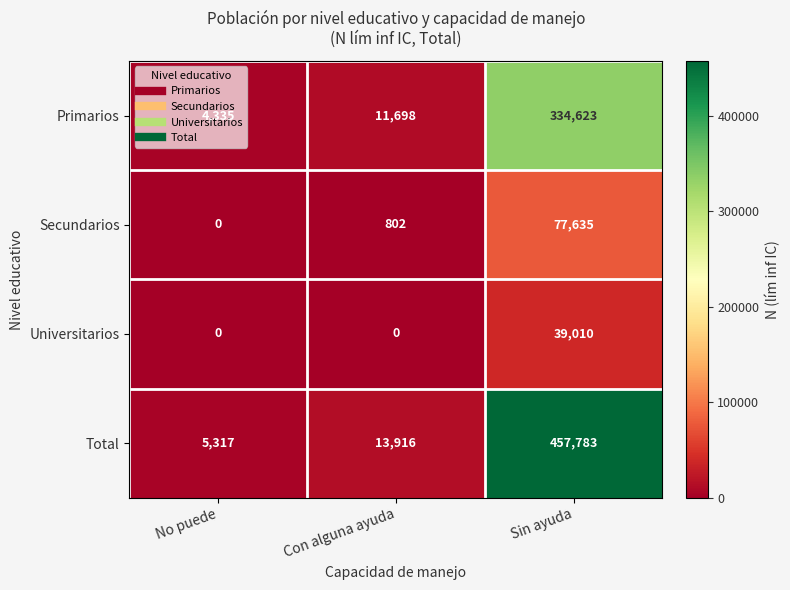

True or false: Secundarios has a value of 44990 at Sin ayuda.

False